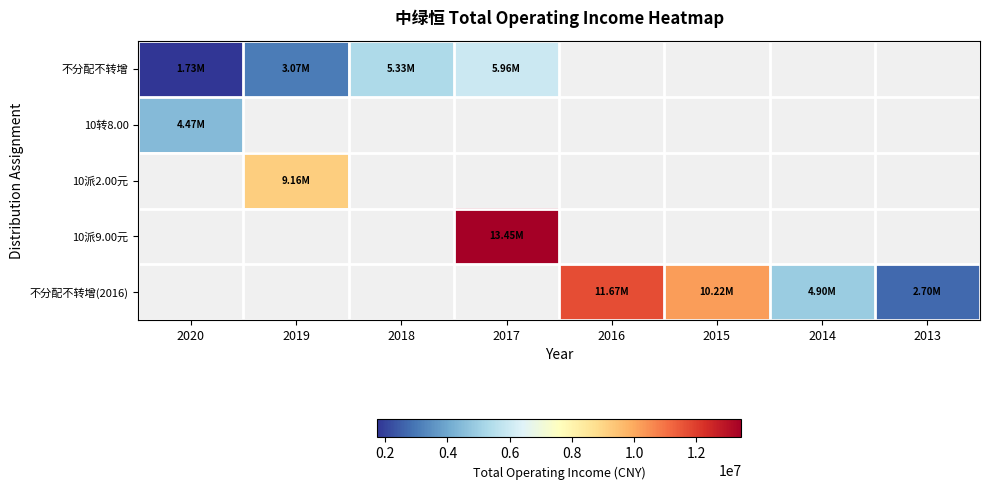

How many positive values does the 不分配不转增(2016) series have?

4